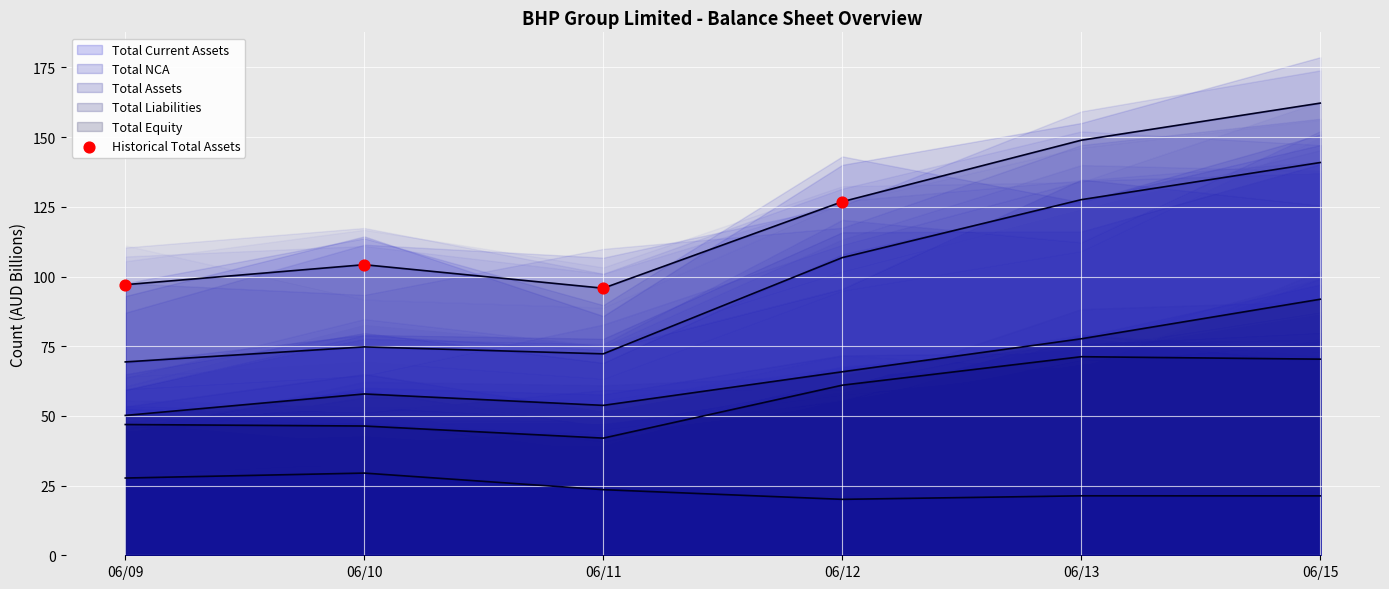

Which has a higher value, 06/09 or 06/12?

06/12